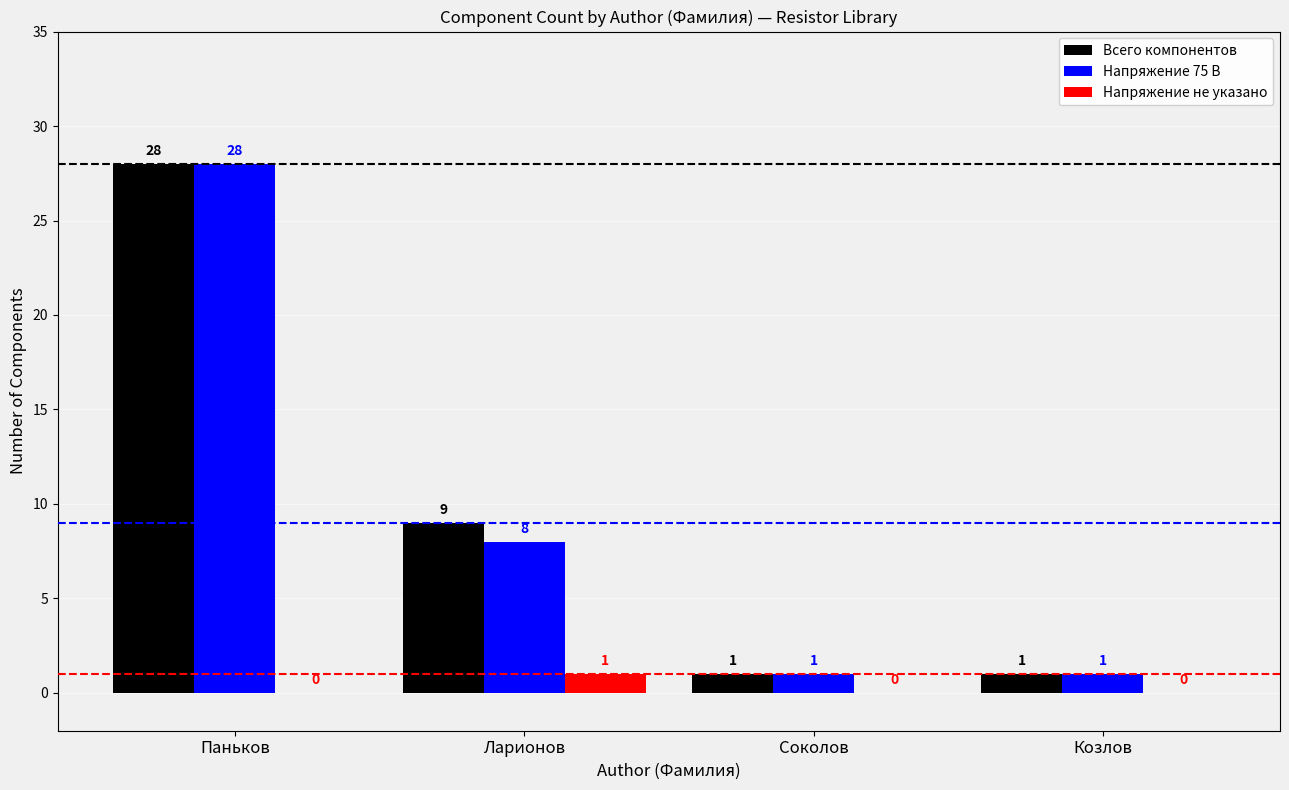

The value of Всего компонентов at Ларионов is 5. True or false?

False